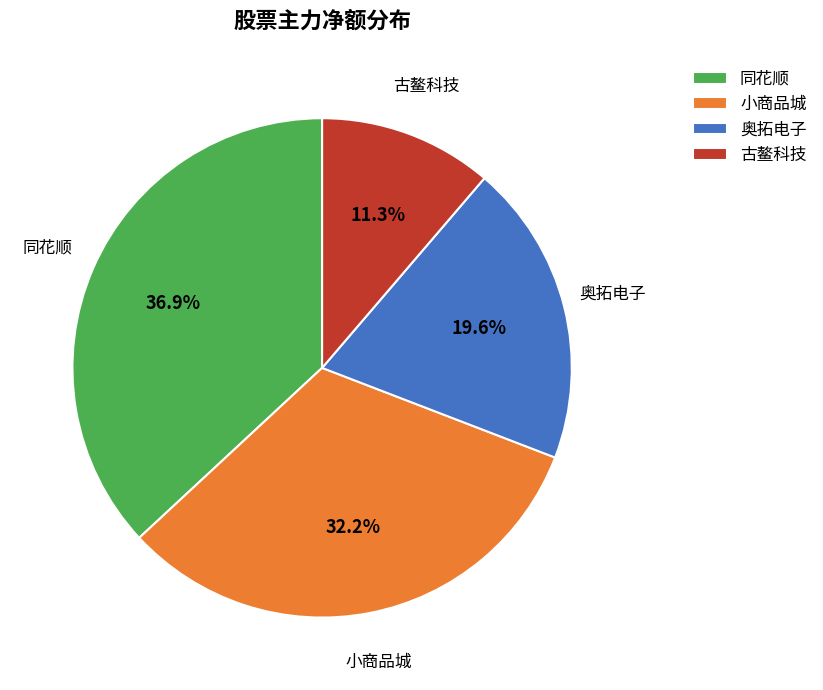

Is there any slice that represents more than half of the pie?

No